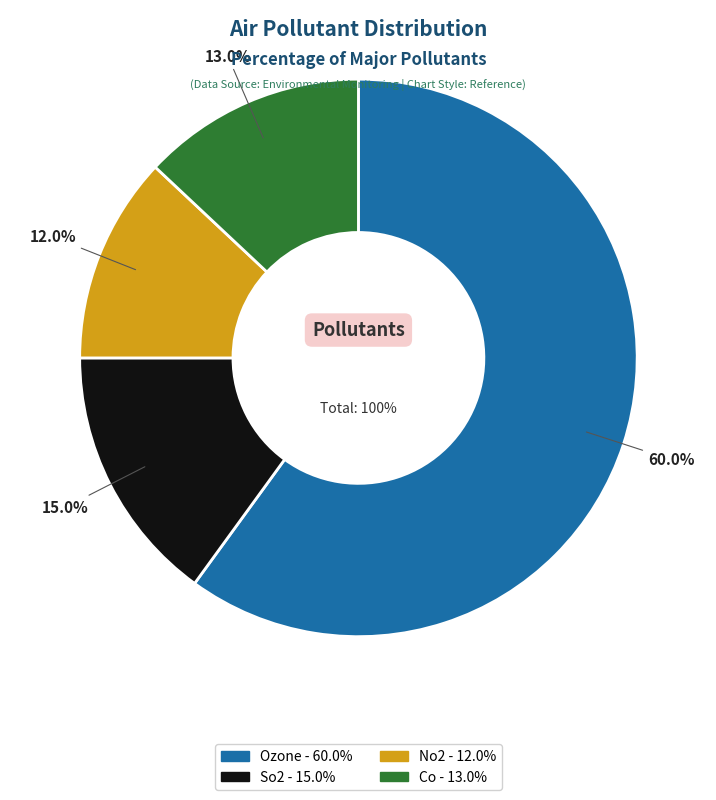

Is there a majority slice in this chart?

Yes